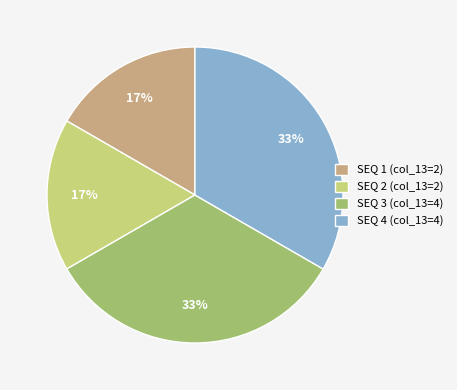

What is the ratio of the value at SEQ 2 (col_13=2) to the value at SEQ 1 (col_13=2)?

1.0